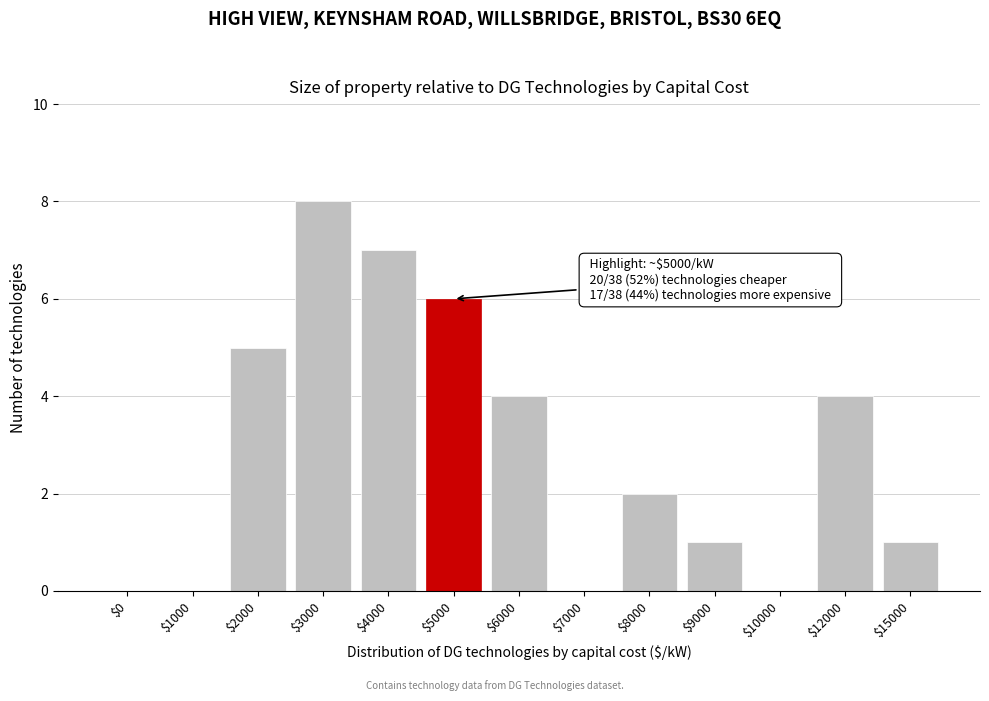

Read the value at $2000.

5